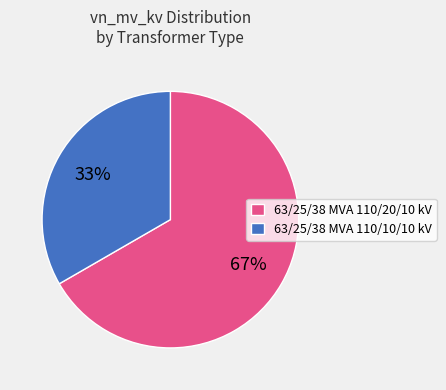

How many slices are in this pie chart?

2